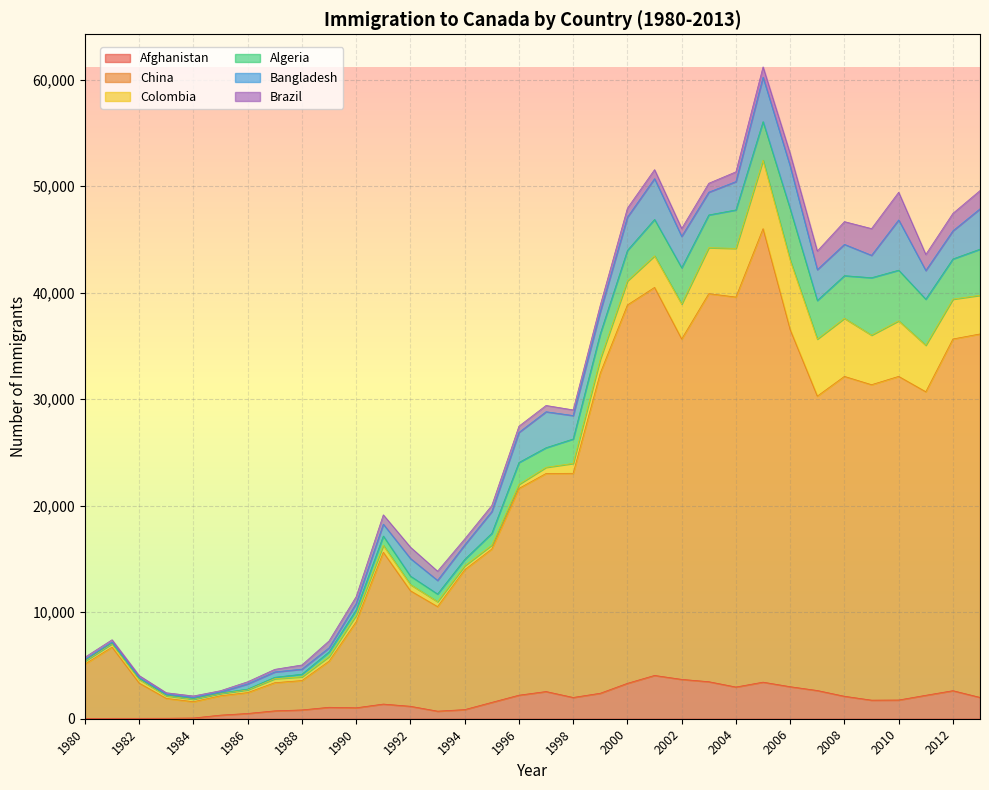

In Afghanistan, how many points are lower than both neighbors (excluding endpoints)?

5